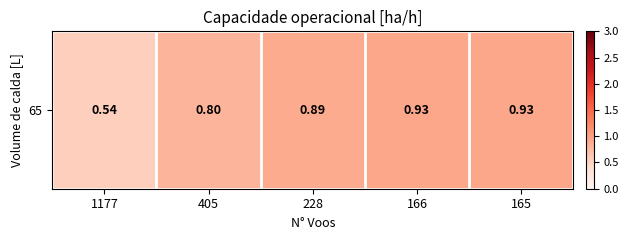

At which label is the value closest to 0?

1177